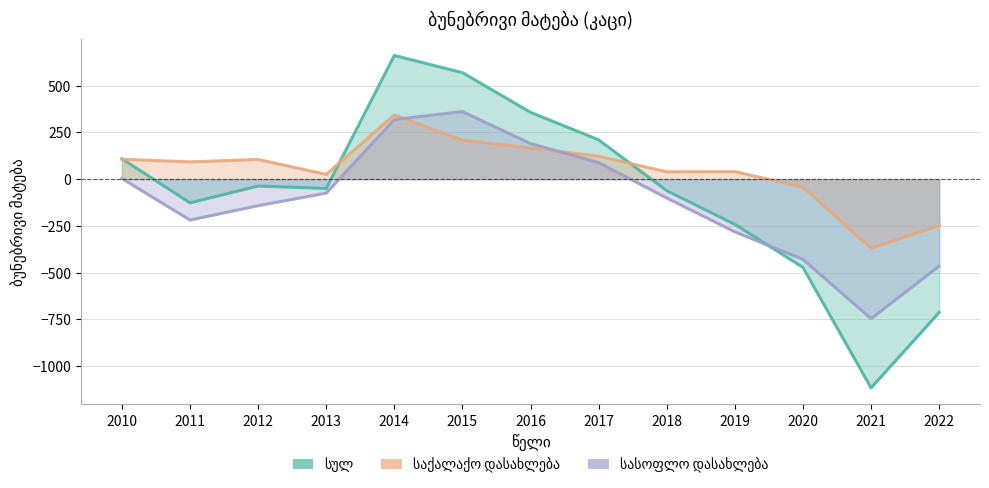

True or false: სასოფლო დასახლება has a value of -75 at 2013.

True